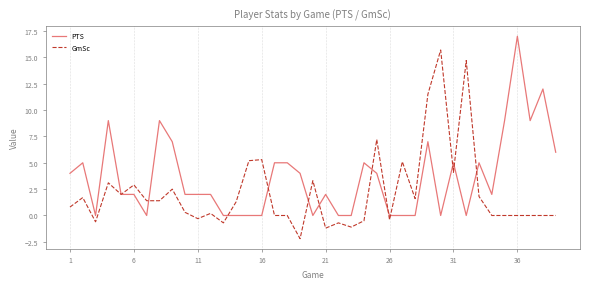

What is the smallest value displayed?

-2.2